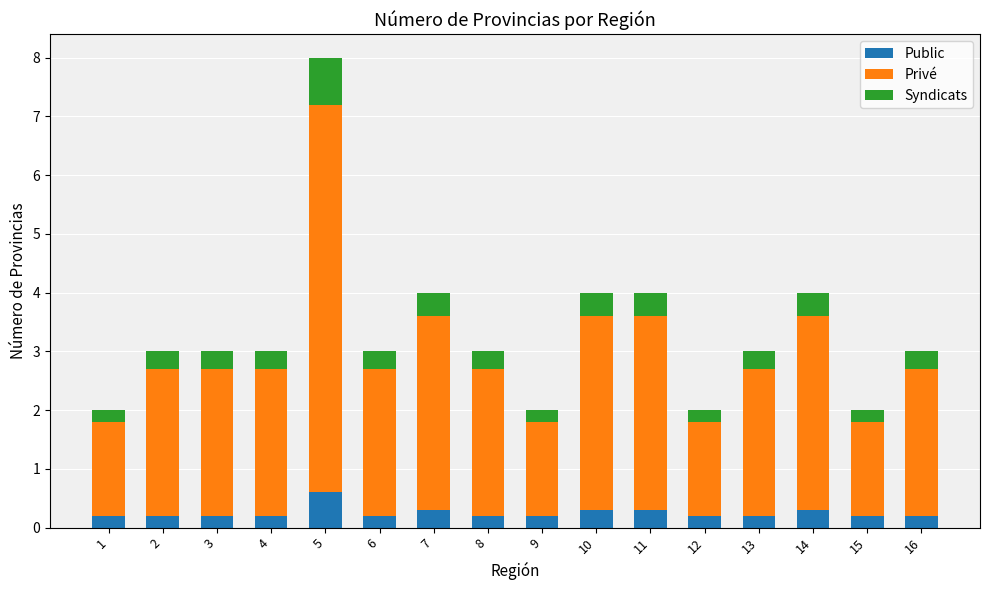

What is the value of the Public bar at the 14th from the left?

0.3